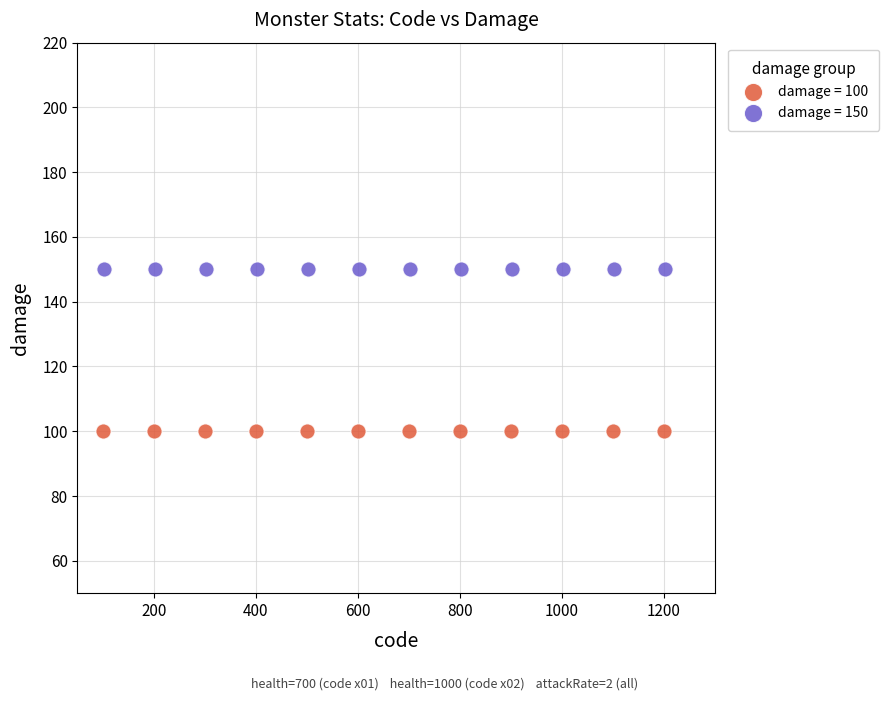

Which series contains the highest Y value?

damage = 150